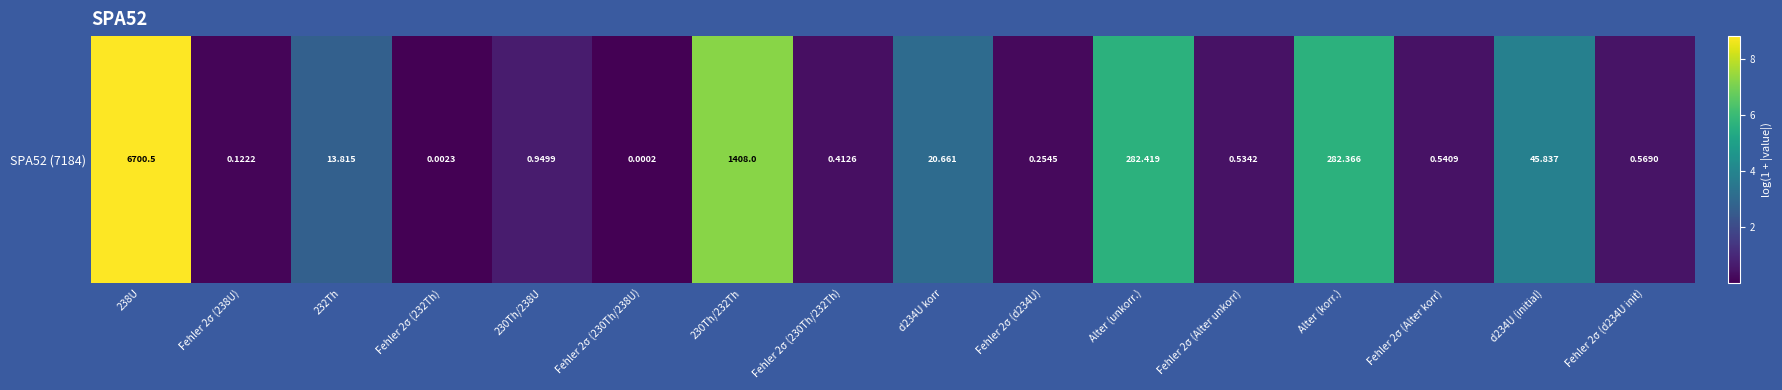

What is the difference between the values at Fehler 2σ (Alter korr) and 230Th/238U?

0.2